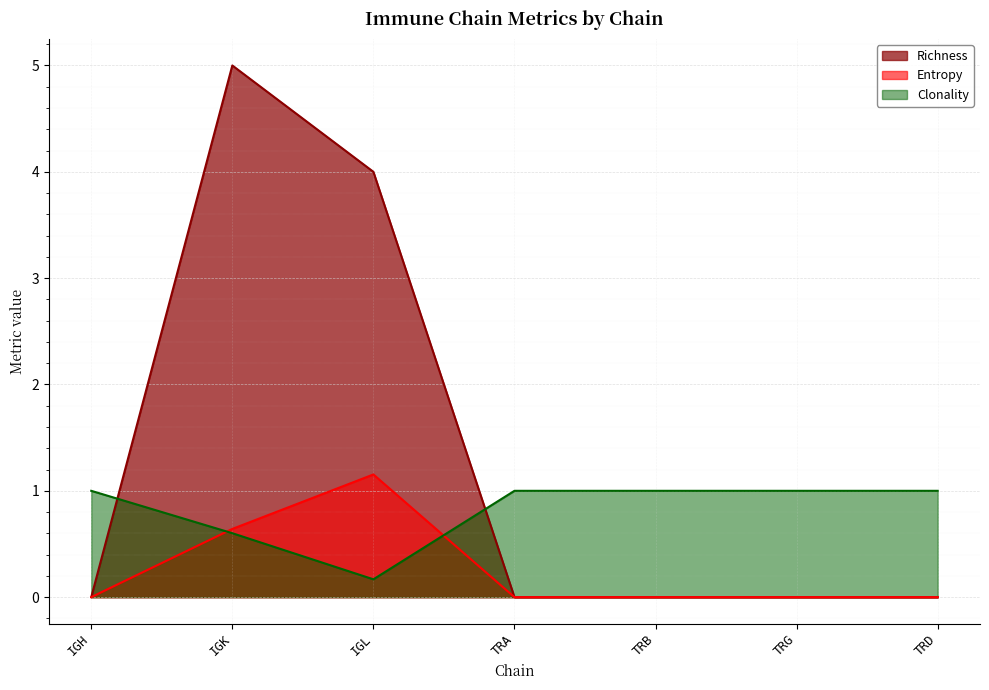

Reading right to left, what are all the values shown in this chart?

Richness: TRD=0.0	TRG=0.0	TRB=0.0	TRA=0.0	IGL=4.0	IGK=5.0	IGH=0.0
Entropy: TRD=0.0	TRG=0.0	TRB=0.0	TRA=0.0	IGL=1.2	IGK=0.6	IGH=0.0
Clonality: TRD=1.0	TRG=1.0	TRB=1.0	TRA=1.0	IGL=0.2	IGK=0.6	IGH=1.0